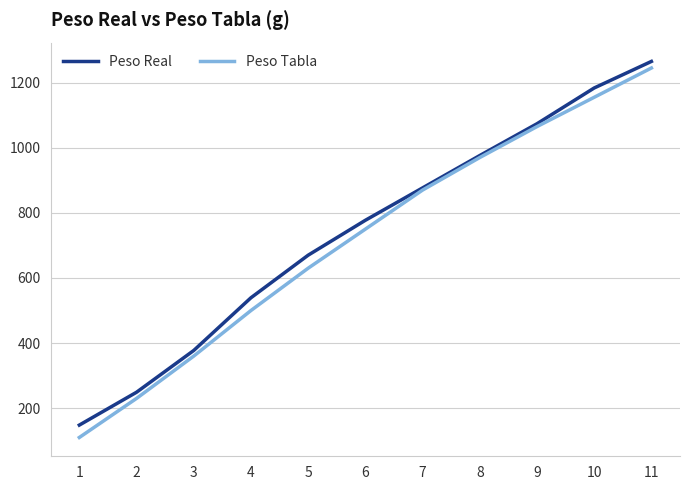

Reading left to right, list all the values displayed in this chart.

Peso Real: 1=148.1	2=249.0	3=377.3	4=539.2	5=670.0	6=777.2	7=876.7	8=976.1	9=1073.7	10=1183.6	11=1265.2
Peso Tabla: 1=110.0	2=230.0	3=360.0	4=500.0	5=630.0	6=750.0	7=870.0	8=970.0	9=1065.0	10=1155.0	11=1245.0